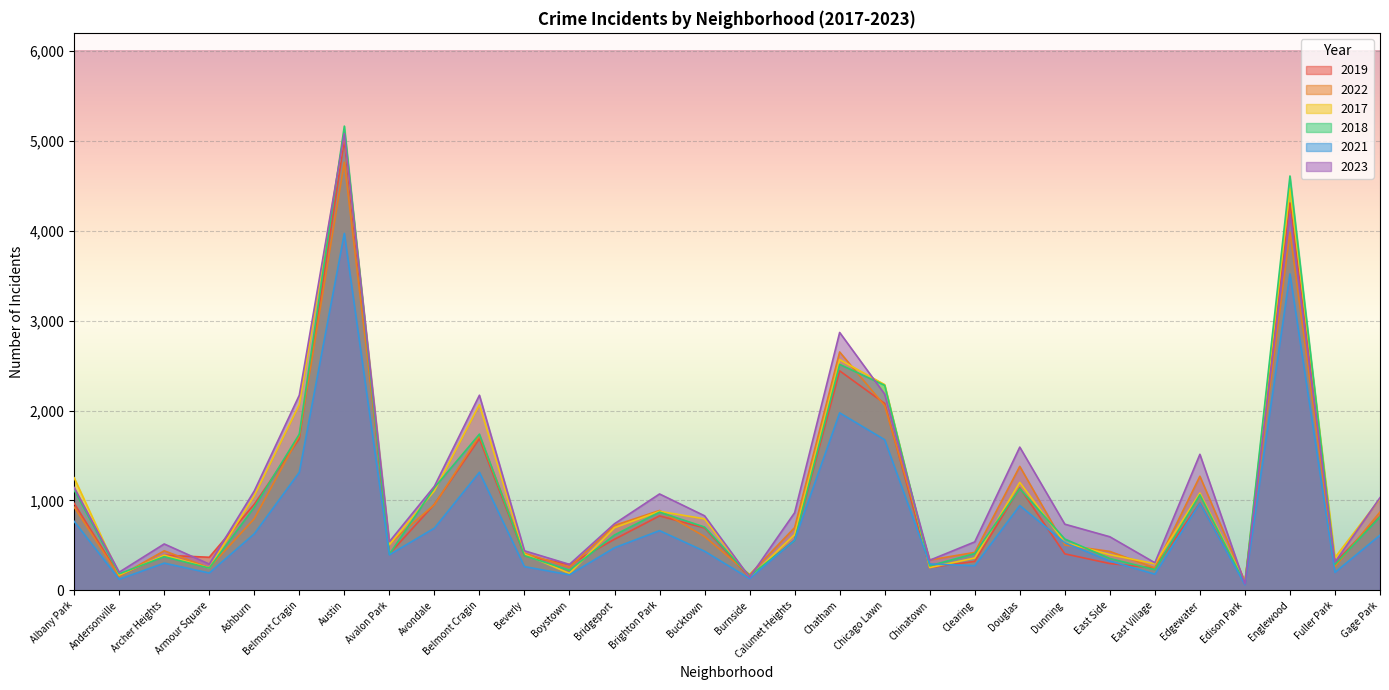

Reading left to right, what are all the values shown in this chart?

2019: Albany Park=968	Andersonville=166	Archer Heights=391	Armour Square=368	Ashburn=957	Belmont Cragin=1687	Austin=5008	Avalon Park=405	Avondale=957	Belmont Cragin=1687	Beverly=385	Boystown=287	Bridgeport=568	Brighton Park=828	Bucktown=694	Burnside=142	Calumet Heights=561	Chatham=2441	Chicago Lawn=2079	Chinatown=253	Clearing=322	Douglas=1140	Dunning=406	East Side=298	East Village=248	Edgewater=972	Edison Park=77	Englewood=4309	Fuller Park=308	Gage Park=825
2022: Albany Park=926	Andersonville=157	Archer Heights=440	Armour Square=251	Ashburn=797	Belmont Cragin=1720	Austin=4761	Avalon Park=522	Avondale=953	Belmont Cragin=1720	Beverly=414	Boystown=258	Bridgeport=722	Brighton Park=888	Bucktown=599	Burnside=175	Calumet Heights=698	Chatham=2651	Chicago Lawn=2054	Chinatown=338	Clearing=422	Douglas=1379	Dunning=504	East Side=433	East Village=250	Edgewater=1269	Edison Park=99	Englewood=3982	Fuller Park=263	Gage Park=871
2017: Albany Park=1252	Andersonville=171	Archer Heights=391	Armour Square=250	Ashburn=1053	Belmont Cragin=2066	Austin=5096	Avalon Park=508	Avondale=1107	Belmont Cragin=2066	Beverly=403	Boystown=188	Bridgeport=697	Brighton Park=879	Bucktown=795	Burnside=145	Calumet Heights=620	Chatham=2566	Chicago Lawn=2288	Chinatown=253	Clearing=360	Douglas=1201	Dunning=531	East Side=397	East Village=296	Edgewater=1082	Edison Park=87	Englewood=4471	Fuller Park=365	Gage Park=1019
2018: Albany Park=1117	Andersonville=184	Archer Heights=374	Armour Square=248	Ashburn=924	Belmont Cragin=1737	Austin=5163	Avalon Park=401	Avondale=1142	Belmont Cragin=1737	Beverly=386	Boystown=224	Bridgeport=616	Brighton Park=870	Bucktown=704	Burnside=160	Calumet Heights=554	Chatham=2513	Chicago Lawn=2280	Chinatown=273	Clearing=409	Douglas=1131	Dunning=571	East Side=354	East Village=230	Edgewater=1063	Edison Park=75	Englewood=4608	Fuller Park=289	Gage Park=817
2021: Albany Park=767	Andersonville=123	Archer Heights=303	Armour Square=193	Ashburn=629	Belmont Cragin=1313	Austin=3970	Avalon Park=395	Avondale=692	Belmont Cragin=1313	Beverly=264	Boystown=173	Bridgeport=474	Brighton Park=664	Bucktown=435	Burnside=130	Calumet Heights=559	Chatham=1974	Chicago Lawn=1675	Chinatown=293	Clearing=274	Douglas=943	Dunning=530	East Side=326	East Village=180	Edgewater=969	Edison Park=62	Englewood=3519	Fuller Park=200	Gage Park=613
2023: Albany Park=1144	Andersonville=202	Archer Heights=516	Armour Square=292	Ashburn=1105	Belmont Cragin=2170	Austin=5081	Avalon Park=541	Avondale=1157	Belmont Cragin=2170	Beverly=440	Boystown=289	Bridgeport=741	Brighton Park=1072	Bucktown=829	Burnside=145	Calumet Heights=863	Chatham=2868	Chicago Lawn=2182	Chinatown=335	Clearing=539	Douglas=1593	Dunning=736	East Side=596	East Village=307	Edgewater=1513	Edison Park=72	Englewood=4184	Fuller Park=314	Gage Park=1031